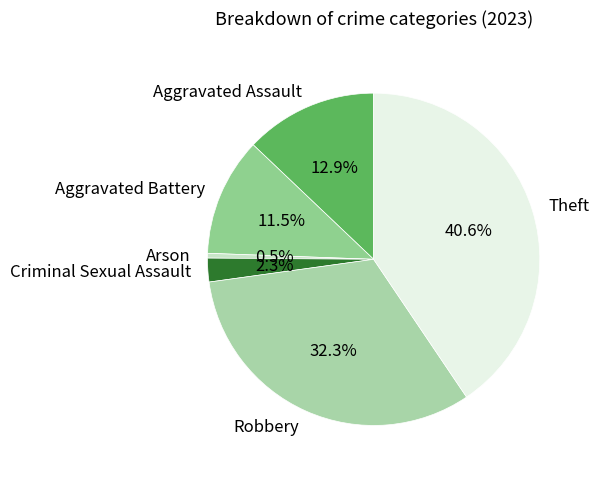

Count the number of slices in the pie.

6